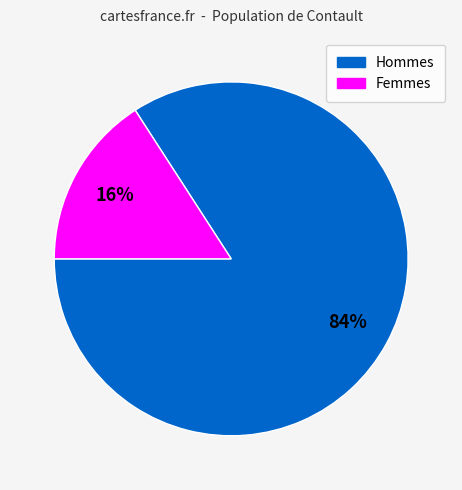

To the nearest percent, what is the difference between the largest and smallest slice percentages?

68%